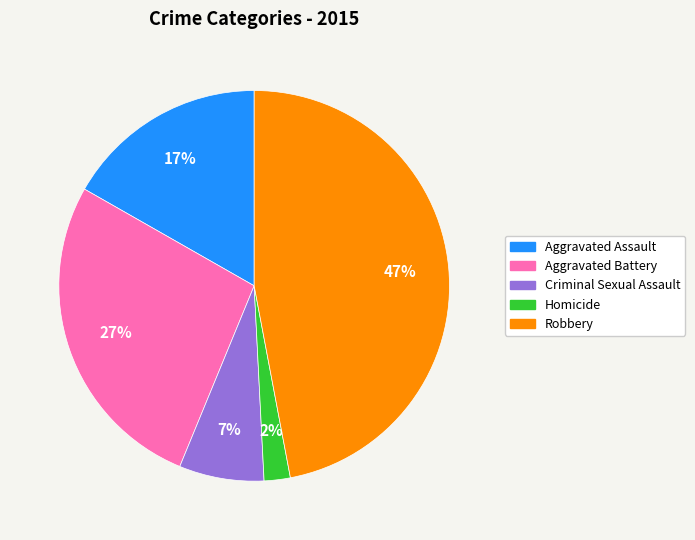

Do Aggravated Battery and Aggravated Assault together represent more than half of the pie?

No